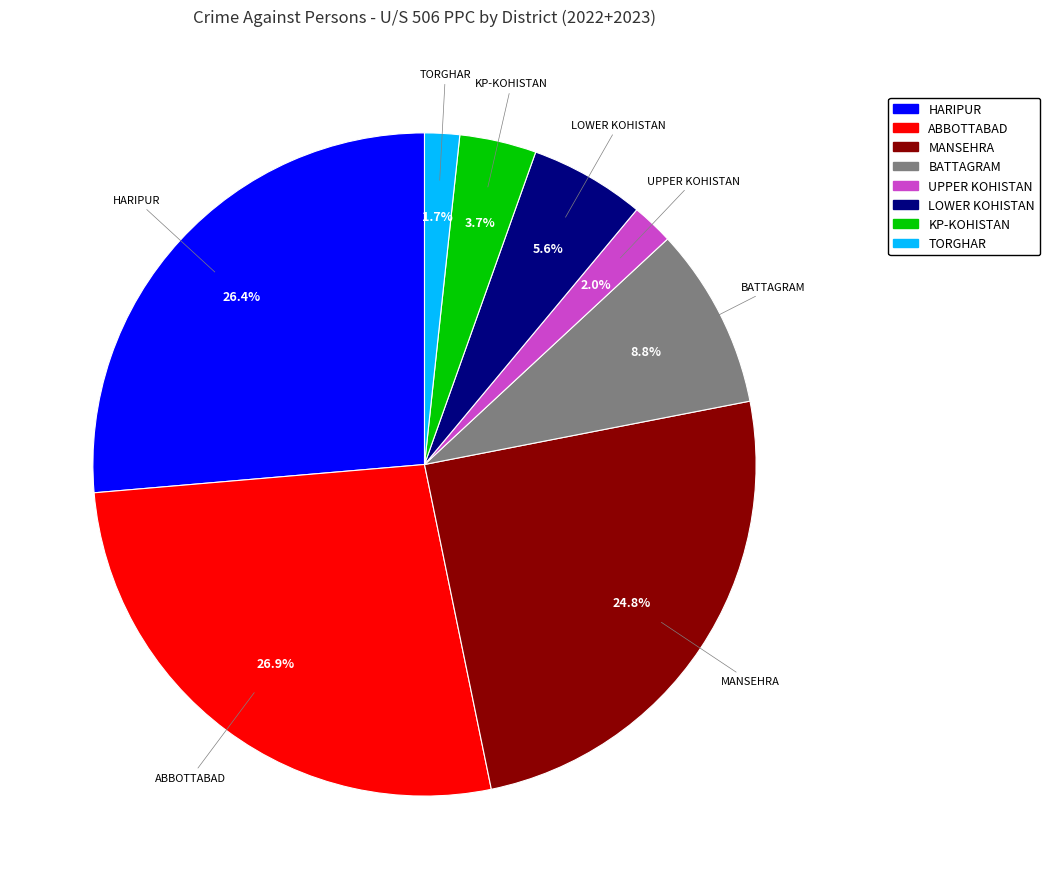

The HARIPUR slice represents 26% of the pie. True or false?

True